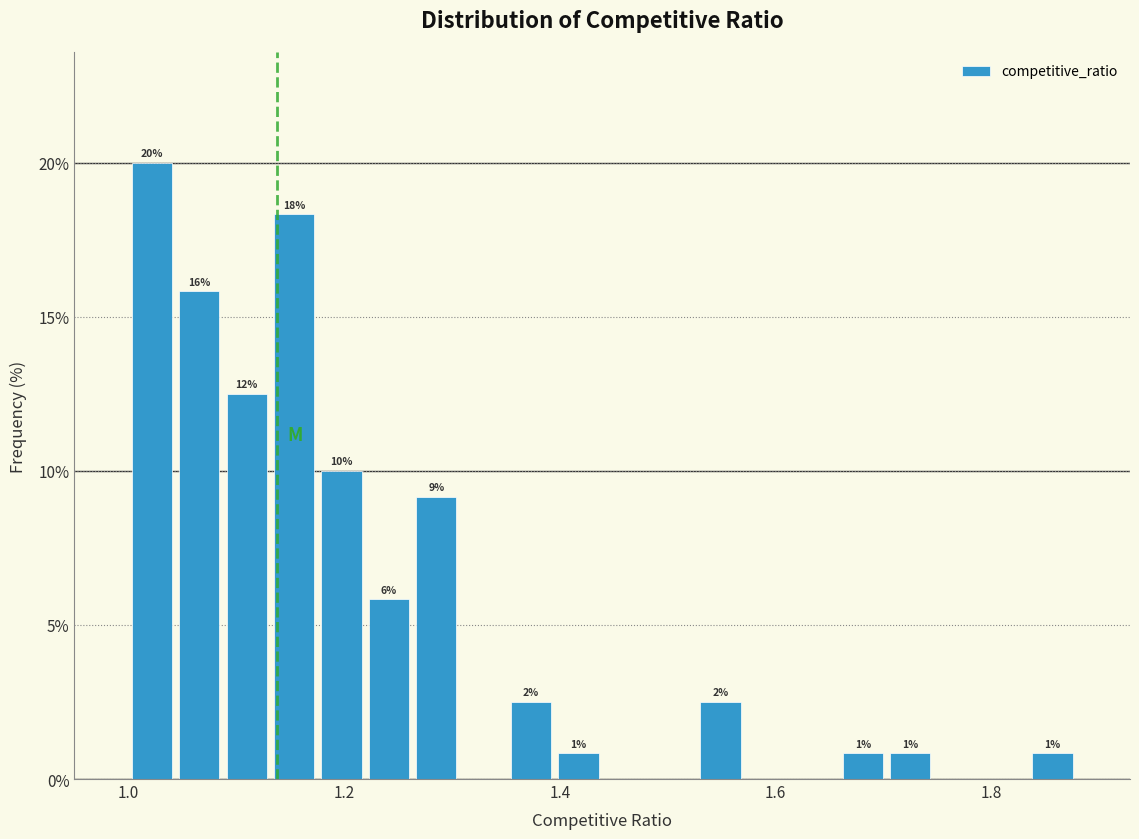

Around what value on the x-axis is the tallest bar? Give the approximate position of its centre, as read against the axis.

1.02